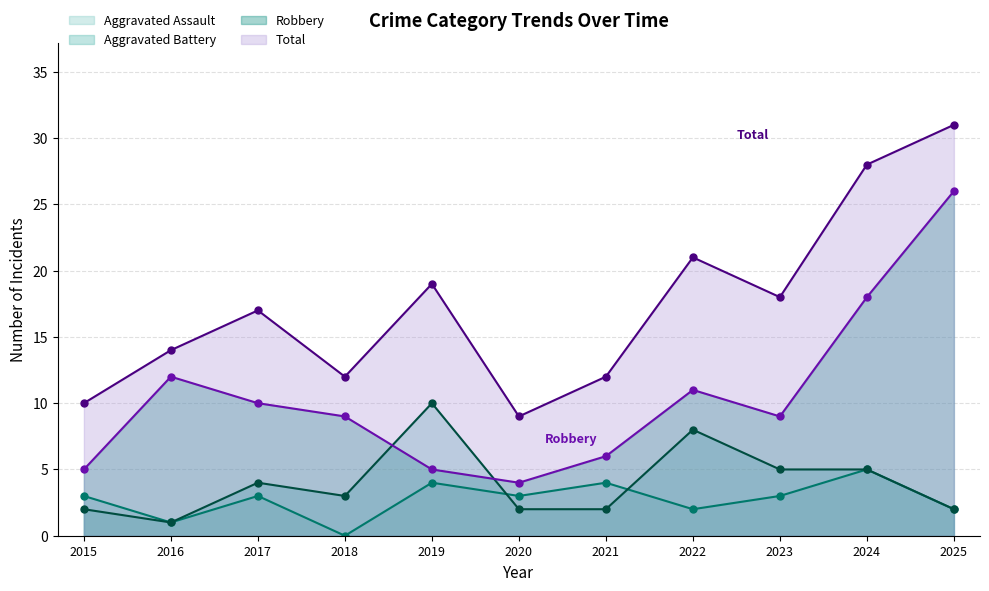

What is the difference between the highest and lowest values at 2017?

14